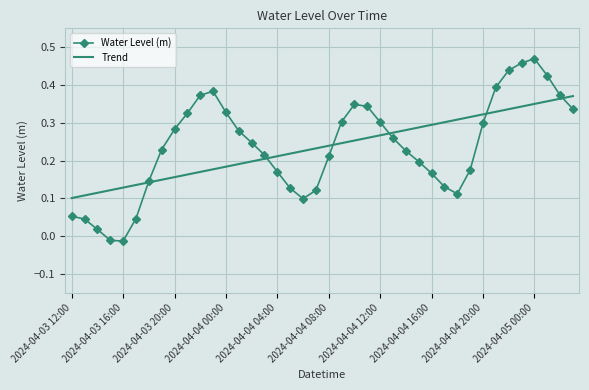

Which series has the largest range (max minus min)?

Water Level (m)